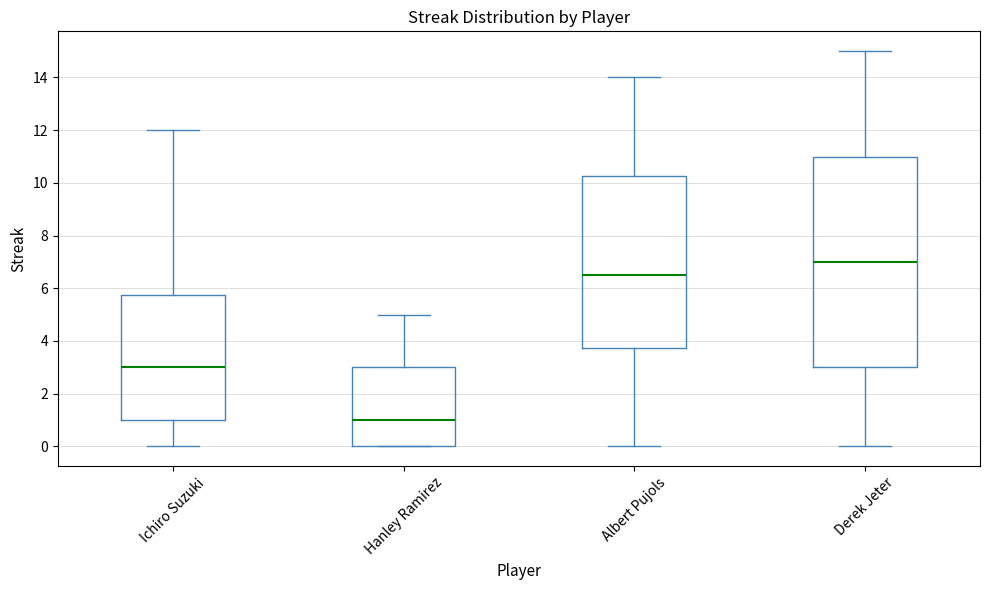

Where does the median line of the box for Ichiro Suzuki sit on the y-axis? The values are not printed on the chart, so give them approximately, as read against the axis.

3.0